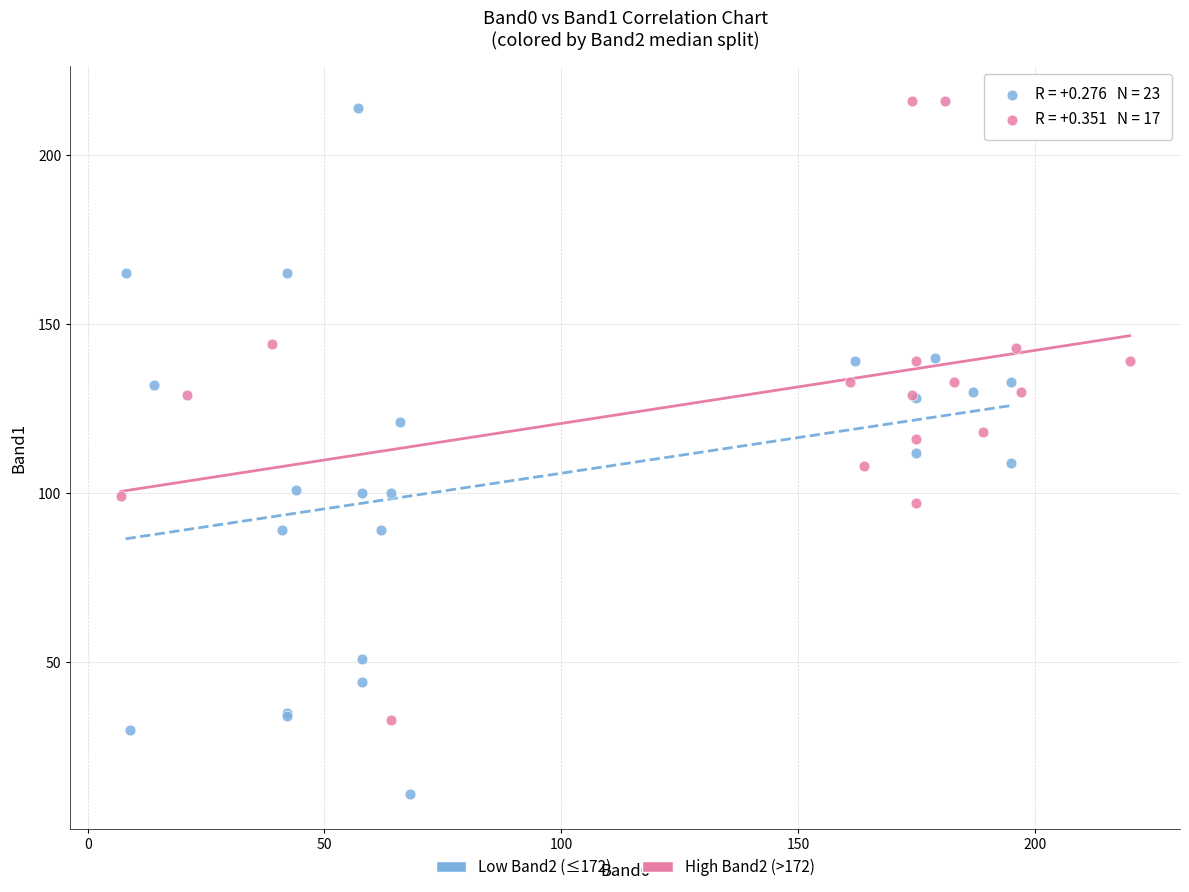

Which series reaches the maximum Y coordinate?

High Band2 (>172)